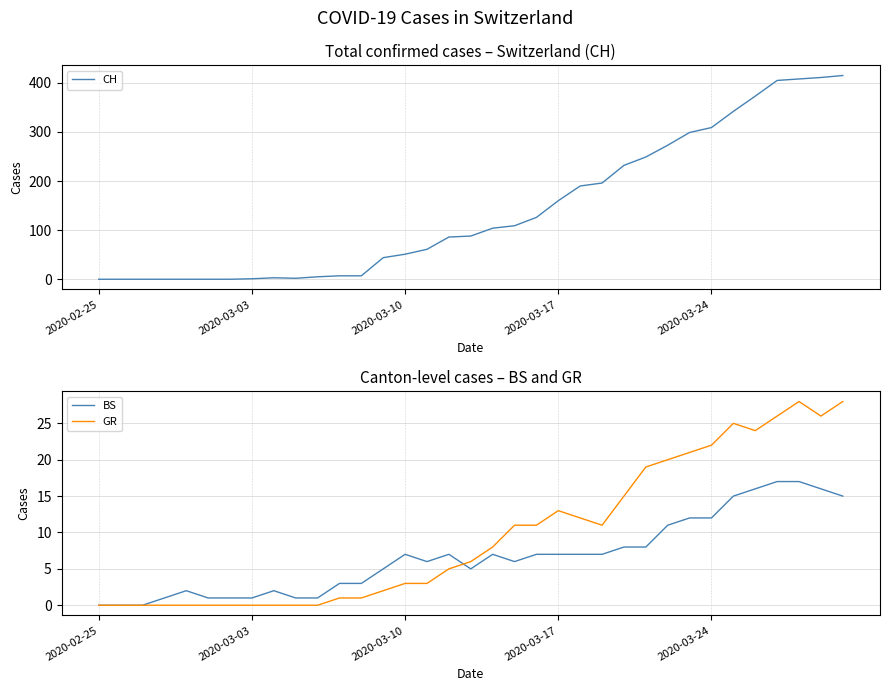

What is the maximum value shown in the chart?

415